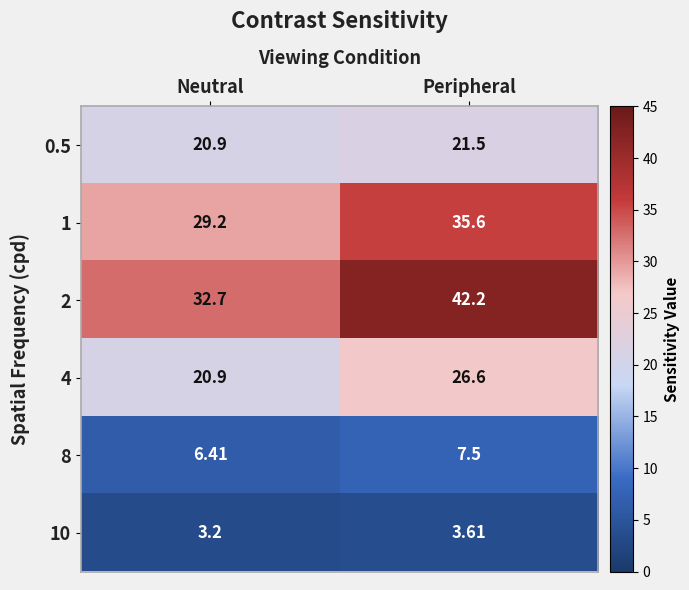

Where is 4 nearest to the value 23?

Neutral